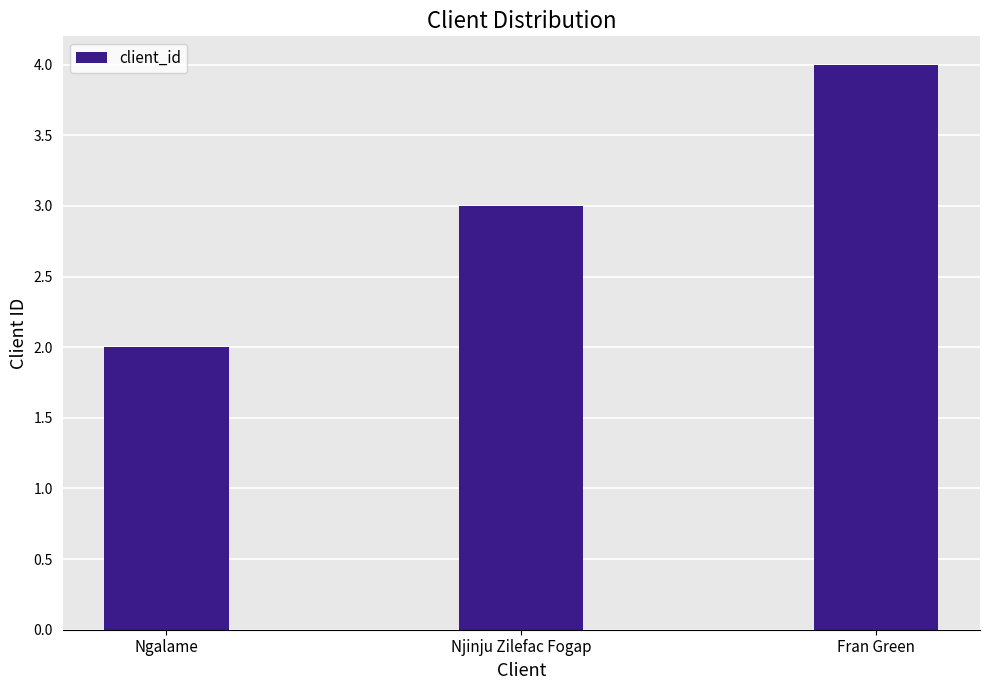

Is it true that the value at Fran Green is 4?

True